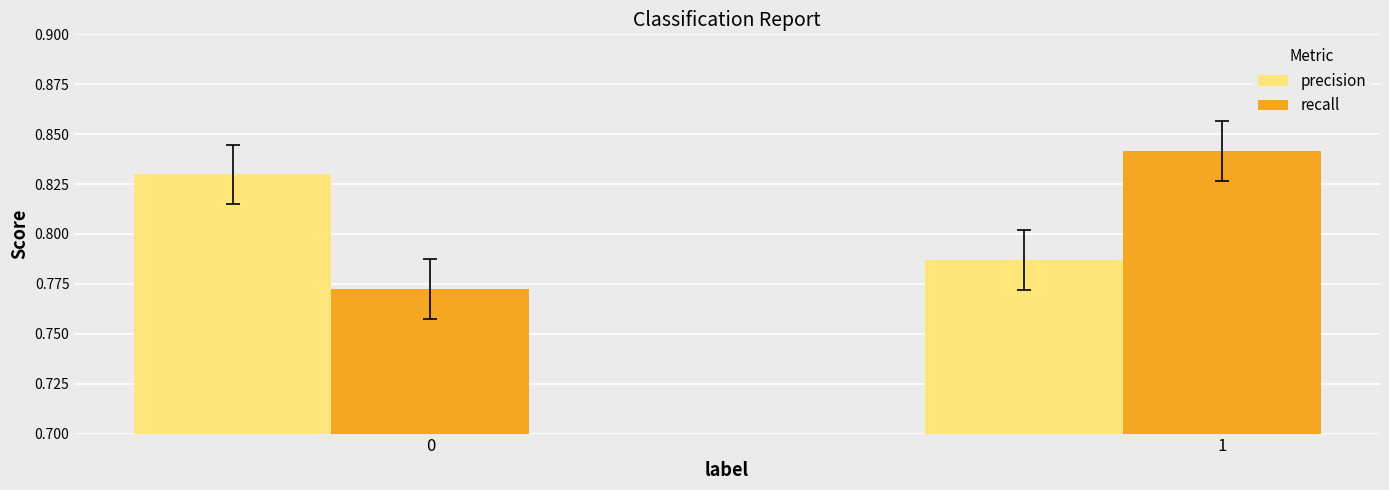

What is the sum of all precision values?

1.6